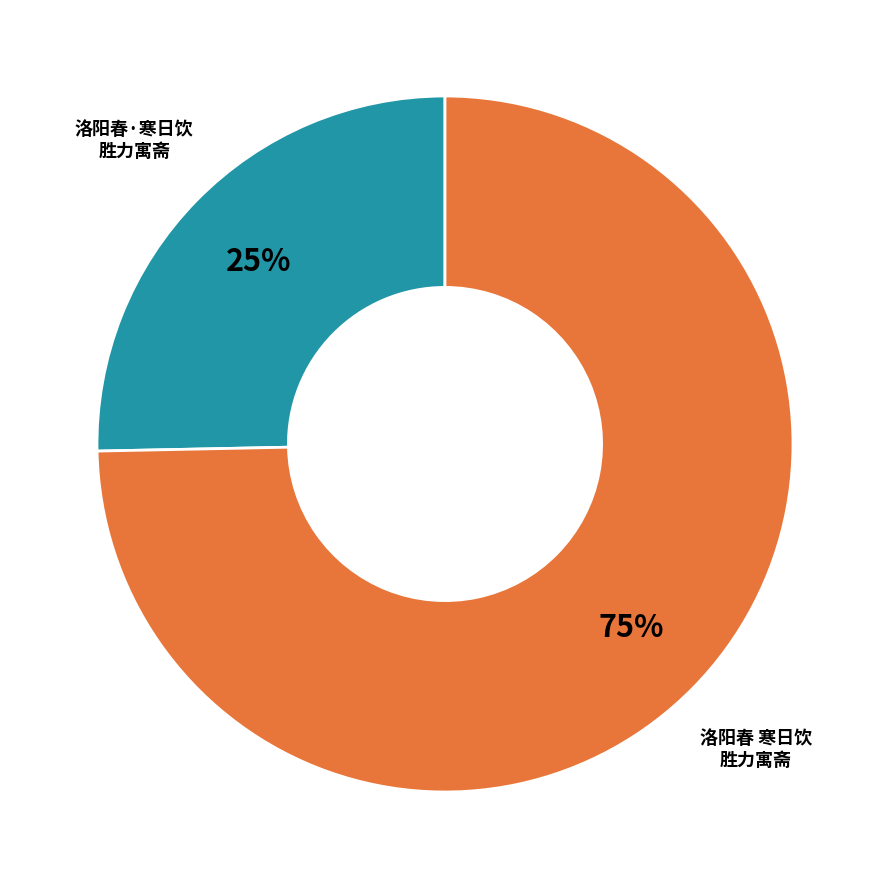

To the nearest percent, what is the average slice percentage?

50%